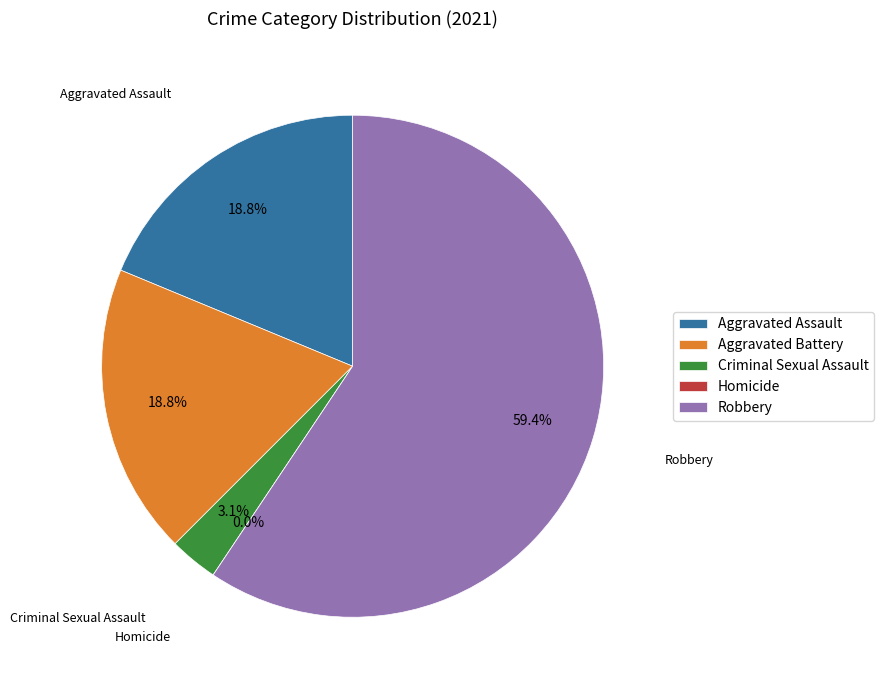

What percentage is NOT represented by Homicide?

100.0%